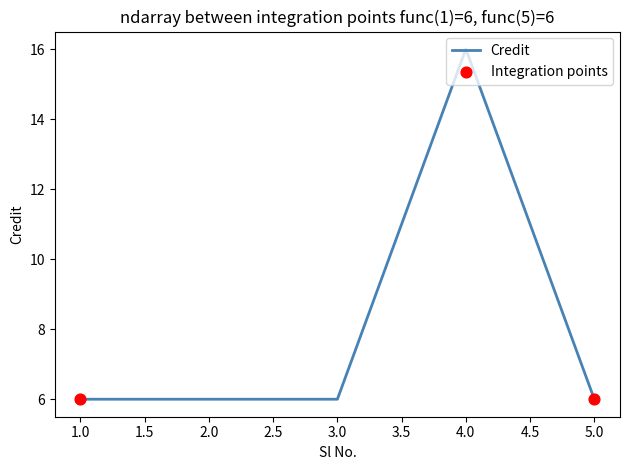

What is the ratio of the value at 4.0 to the value at 1.0?

2.7